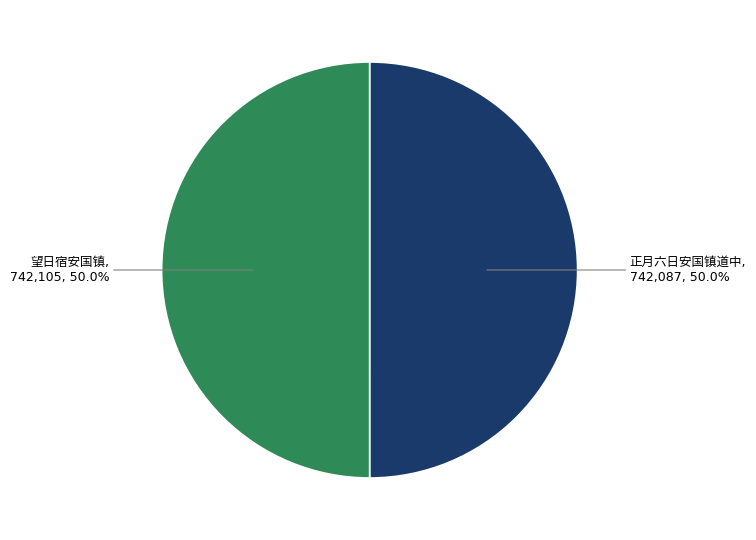

Approximately how many times larger is the value at 望日宿安国镇 compared to 正月六日安国镇道中?

1.0